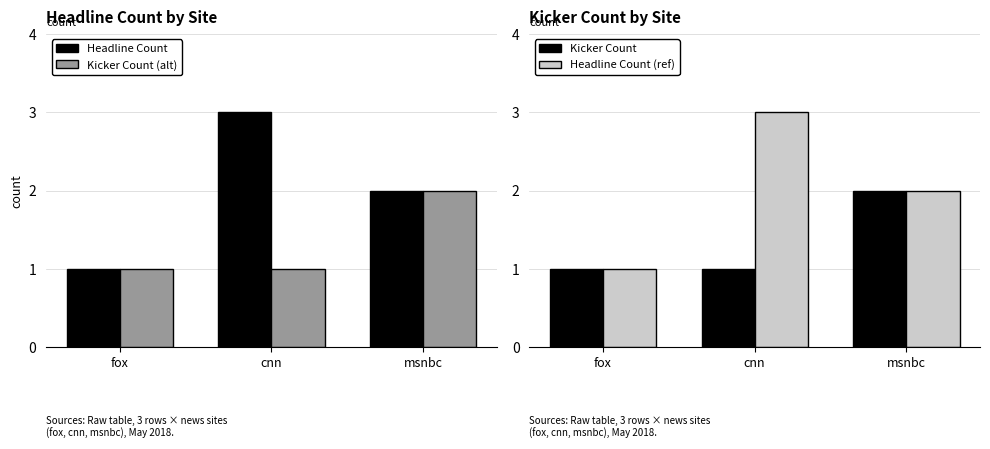

What position from the right is fox?

3